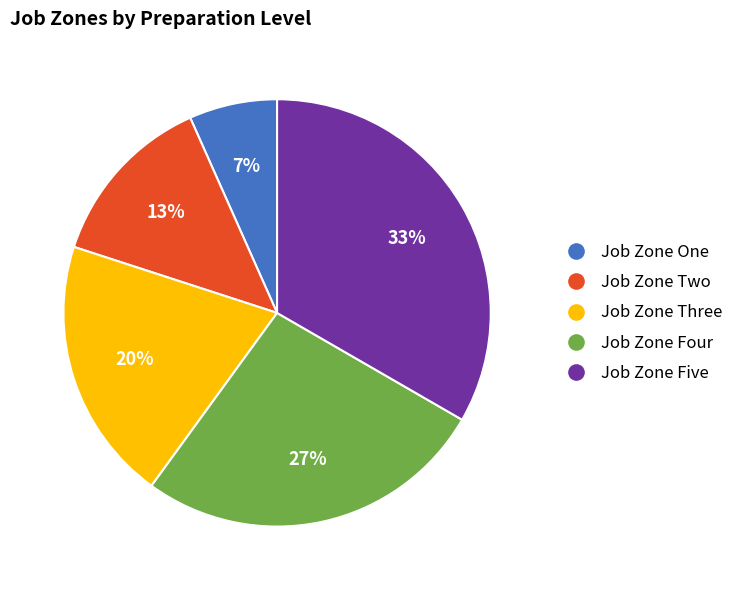

Is it true that Job Zone Five is 43% of the pie?

False